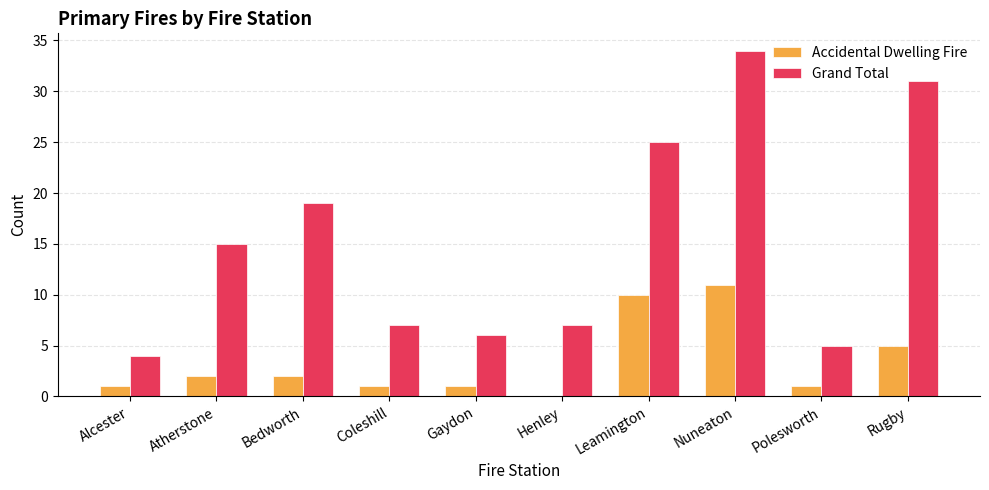

What is the sum of the Accidental Dwelling Fire values at Nuneaton and Rugby?

16